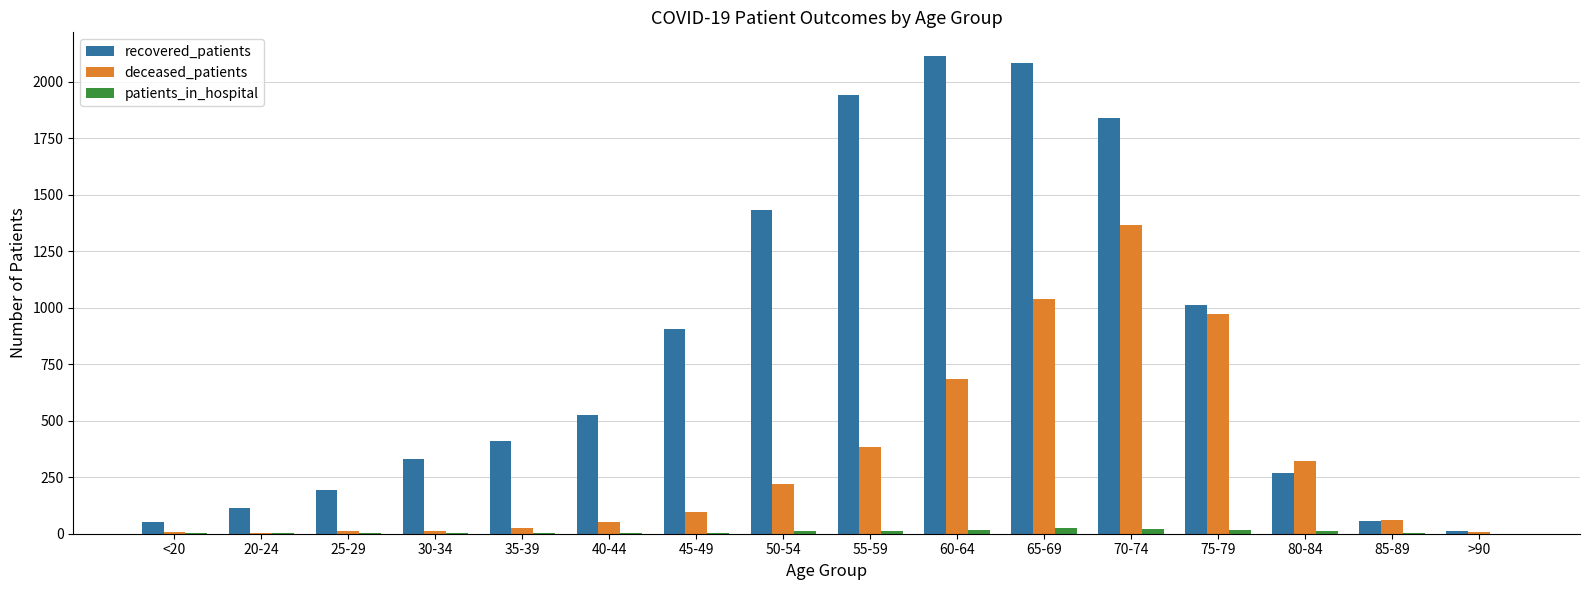

What is the sum of the recovered_patients values at 25-29 and 75-79?

1205